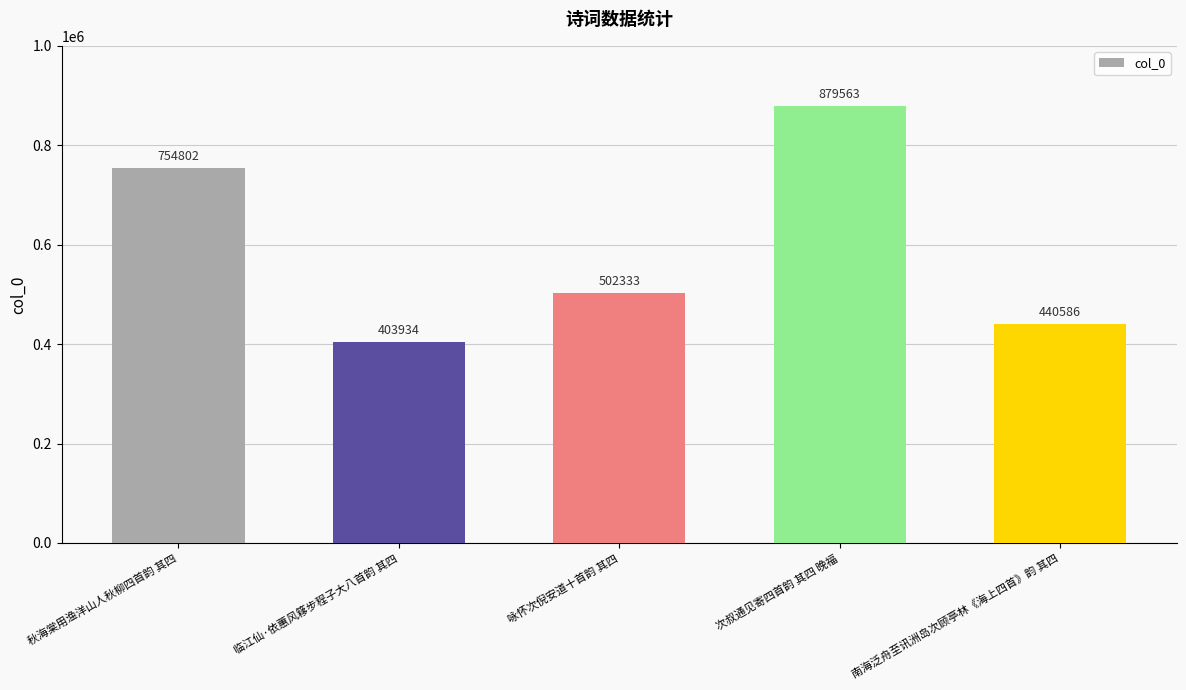

List the labels in order of value, largest first.

次叔通见寄四首韵 其四 晚福, 秋海棠用渔洋山人秋柳四首韵 其四, 咏怀次倪安道十首韵 其四, 南海泛舟至讯洲岛次顾亭林《海上四首》韵 其四, 临江仙·依蕙风簃步程子大八首韵 其四